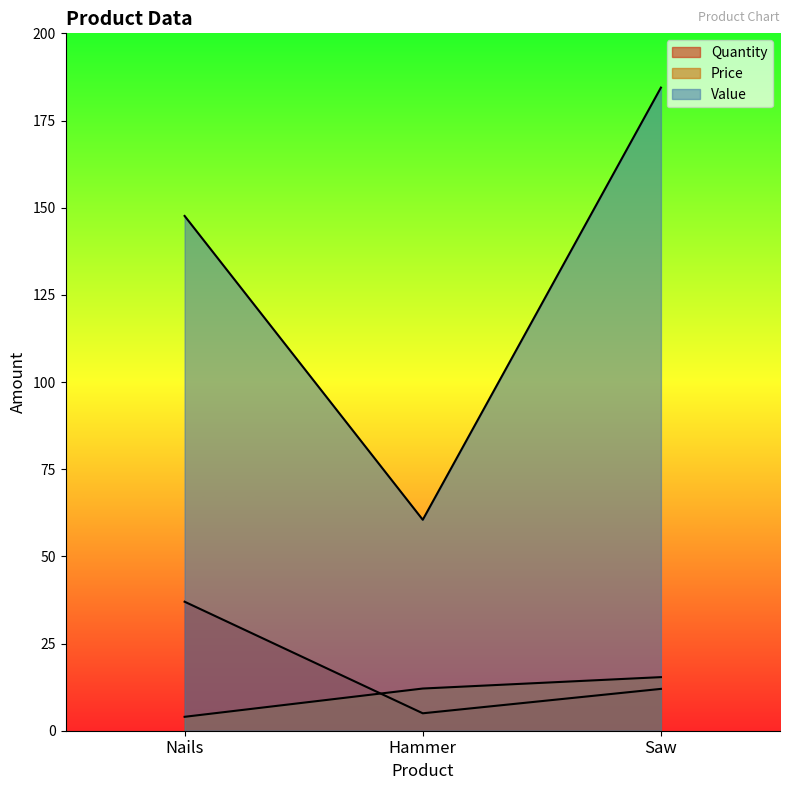

What is the label of the 3rd point from the right?

Nails